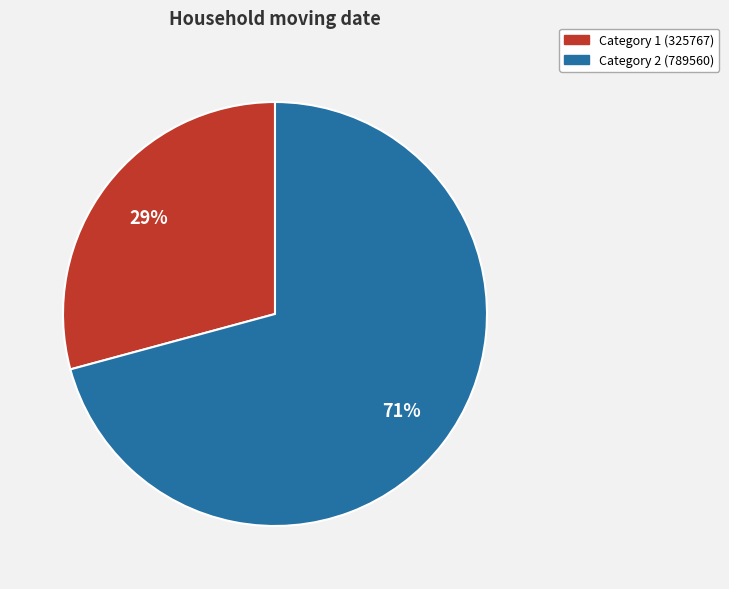

To the nearest percent, what is the difference between the largest and smallest slice percentages?

42%